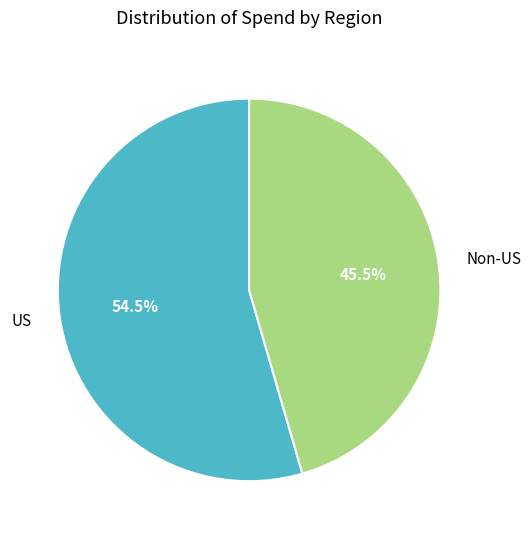

Which slice is the smallest?

Non-US